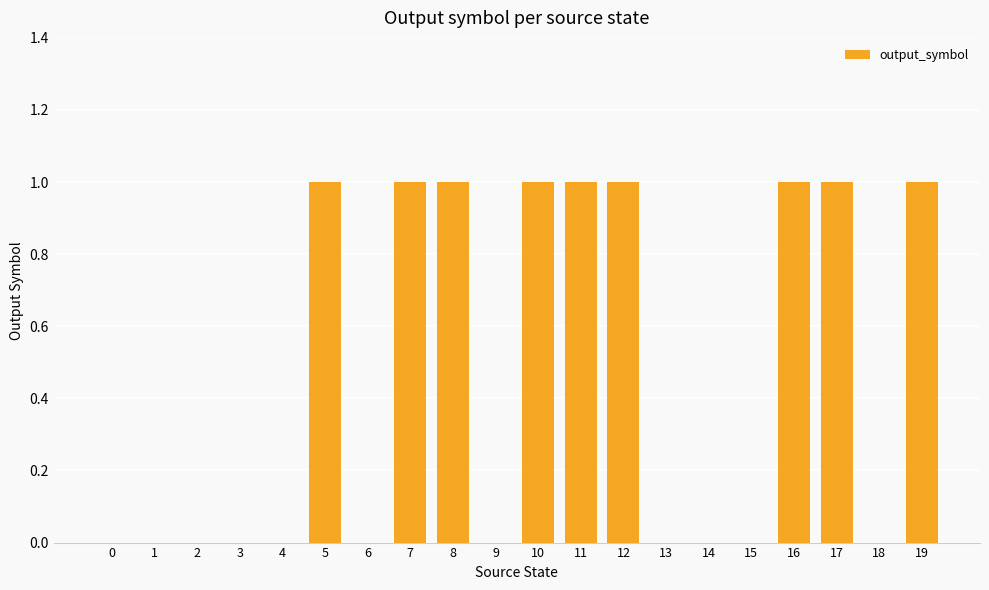

Reading left to right, transcribe all the data shown in this chart.

0	0	0	0	0	1	0	1	1	0	1	1	1	0	0	0	1	1	0	1